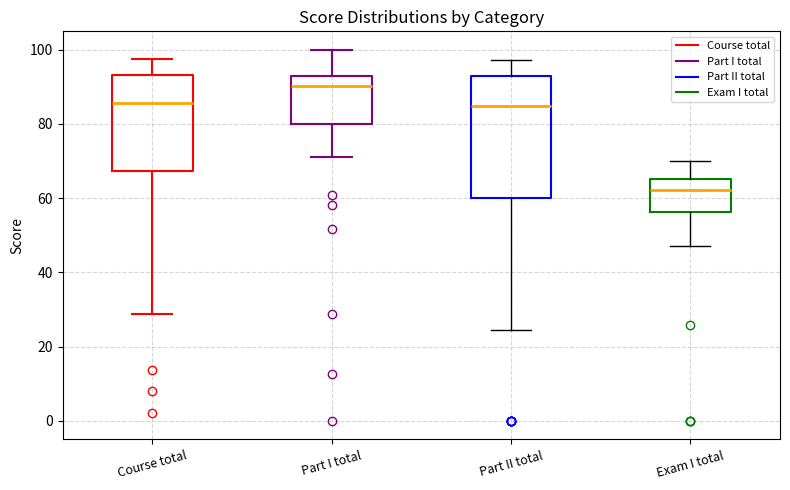

Where does the lower whisker of the box for Part II total end on the y-axis? The values are not printed on the chart, so give them approximately, as read against the axis.

24